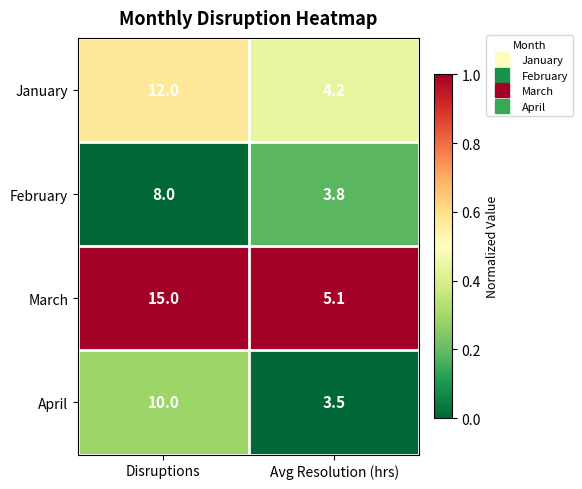

The February series shows 12.7 at Disruptions. True or false?

False